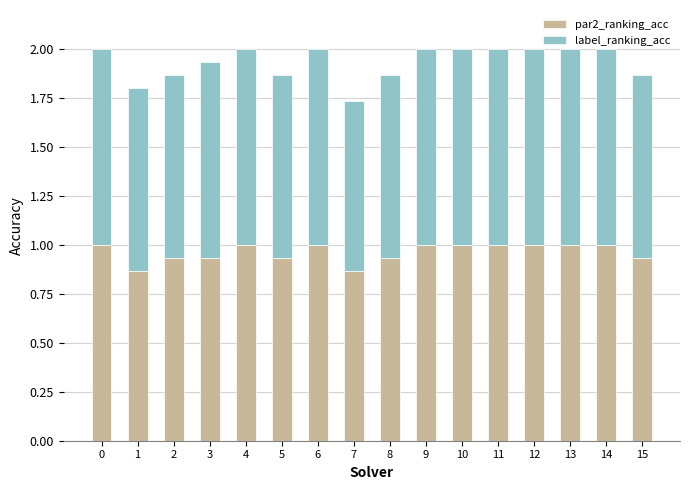

Is it true that par2_ranking_acc equals 0.4 at 6?

False